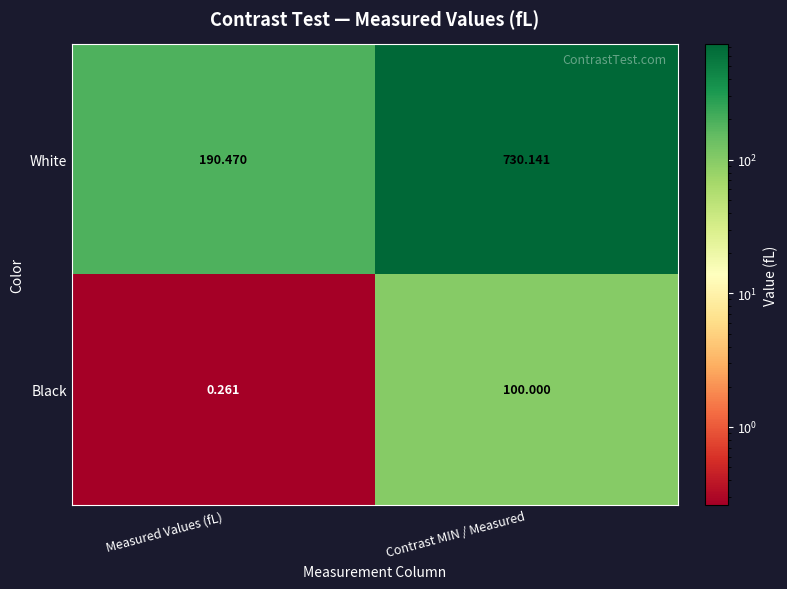

Which category has the highest value in the Black series?

Contrast MIN / Measured